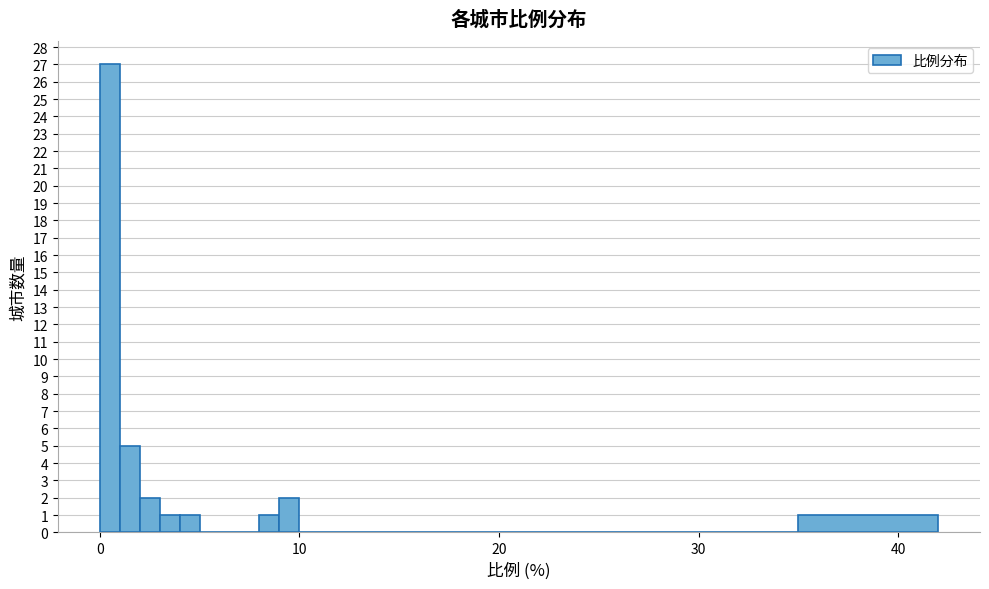

Read against the x-axis, roughly where is the centre of the tallest bar?

1